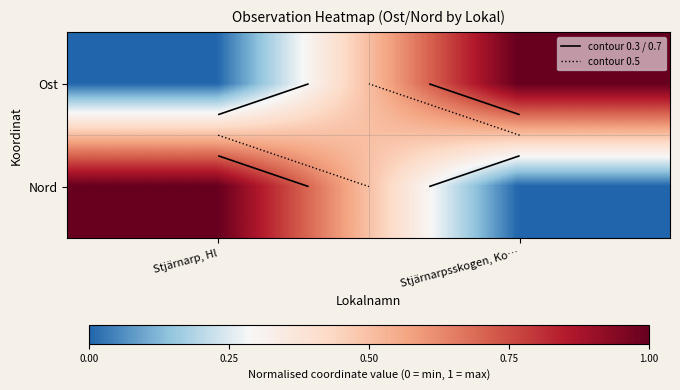

What is the difference between the highest and lowest values at Stjärnarpsskogen, Ko…?

1